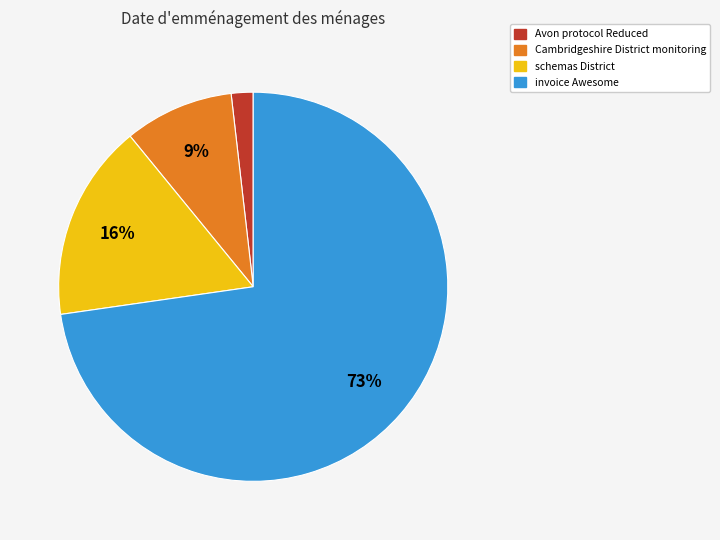

Combined, do schemas District and invoice Awesome account for over 50%?

Yes